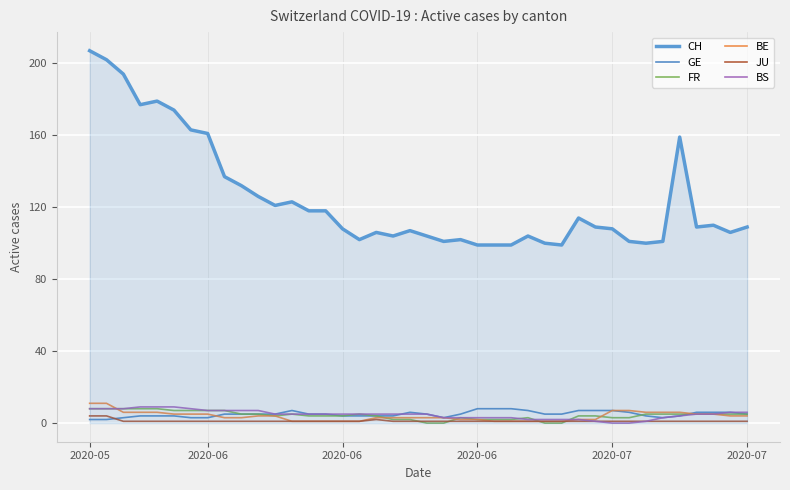

What is the maximum value shown in the chart?

207